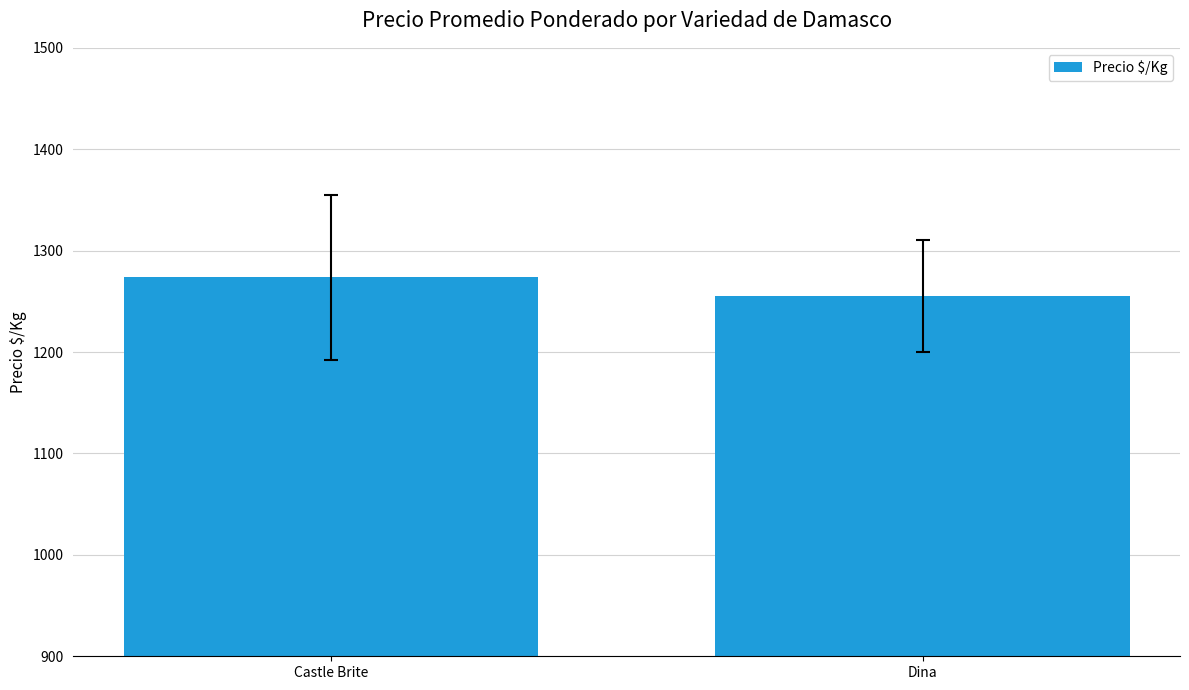

True or false: the data shows 1273.9 at Castle Brite.

True